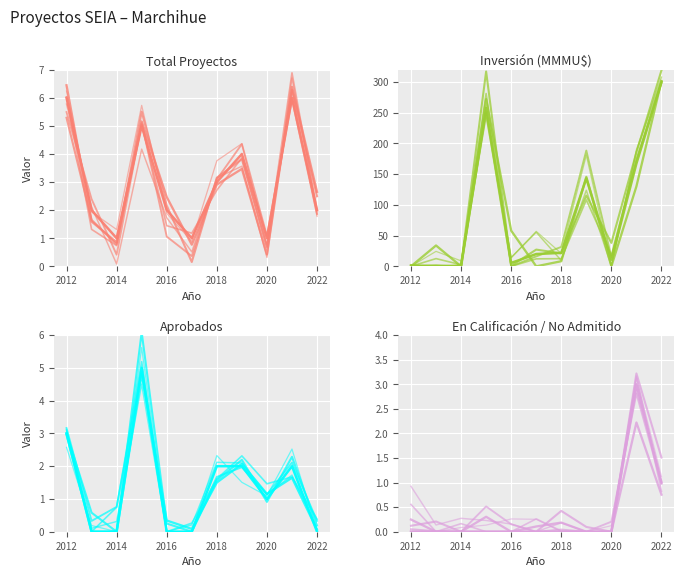

How many values are below 2?

3